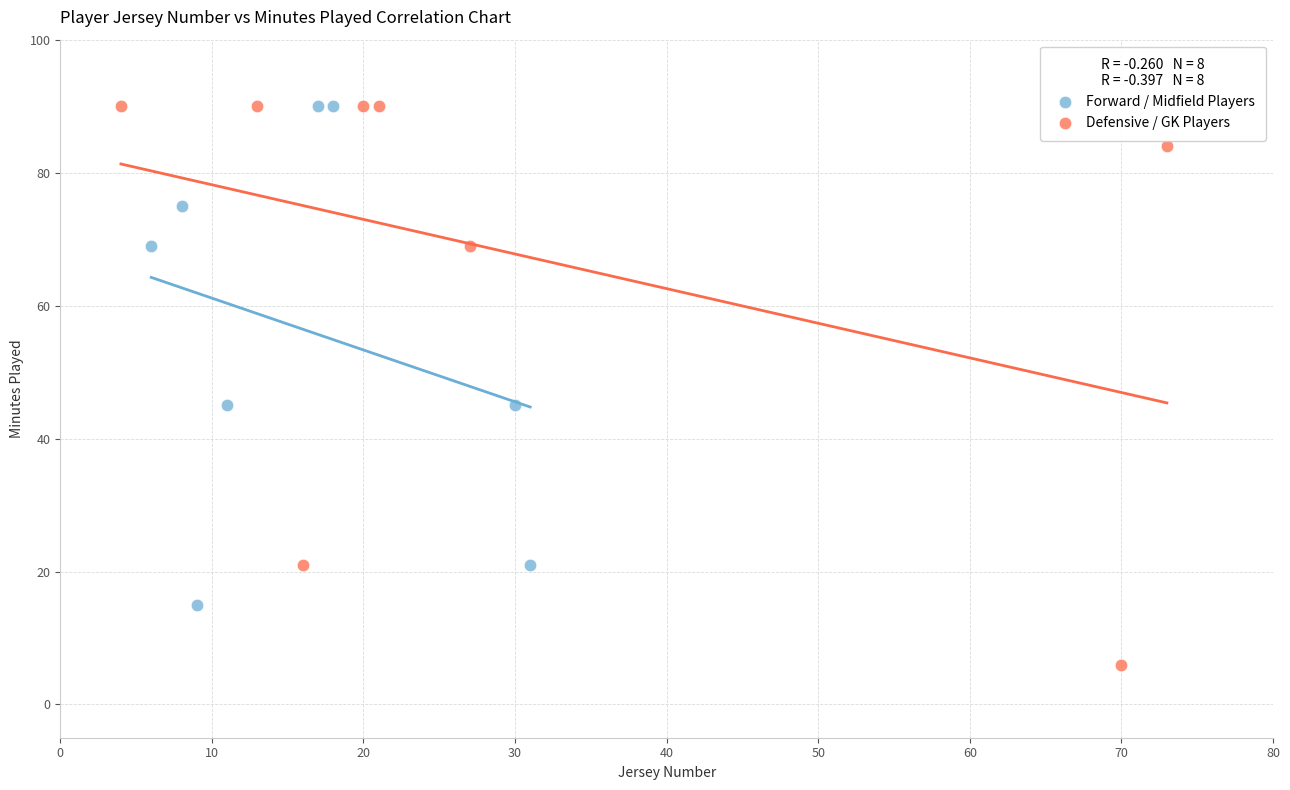

What are all the series names shown in the legend?

Forward / Midfield Players, Defensive / GK Players